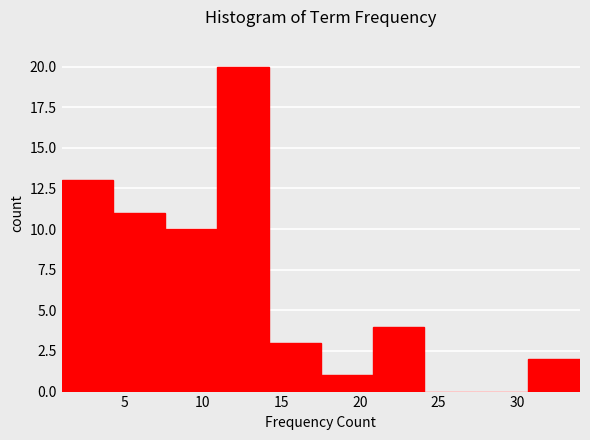

Reading left to right, transcribe this chart: for each bar, give the range it covers on the x-axis and its height. Neither the bar edges nor the heights are printed on the chart, so give them approximately, as read against the axes.

1.0 to 4.3: 13
4.3 to 7.6: 11
7.6 to 10.9: 10
10.9 to 14.2: 20
14.2 to 17.5: 3
17.5 to 20.8: 1
20.8 to 24.1: 4
24.1 to 27.4: 0
27.4 to 30.7: 0
30.7 to 34.0: 2